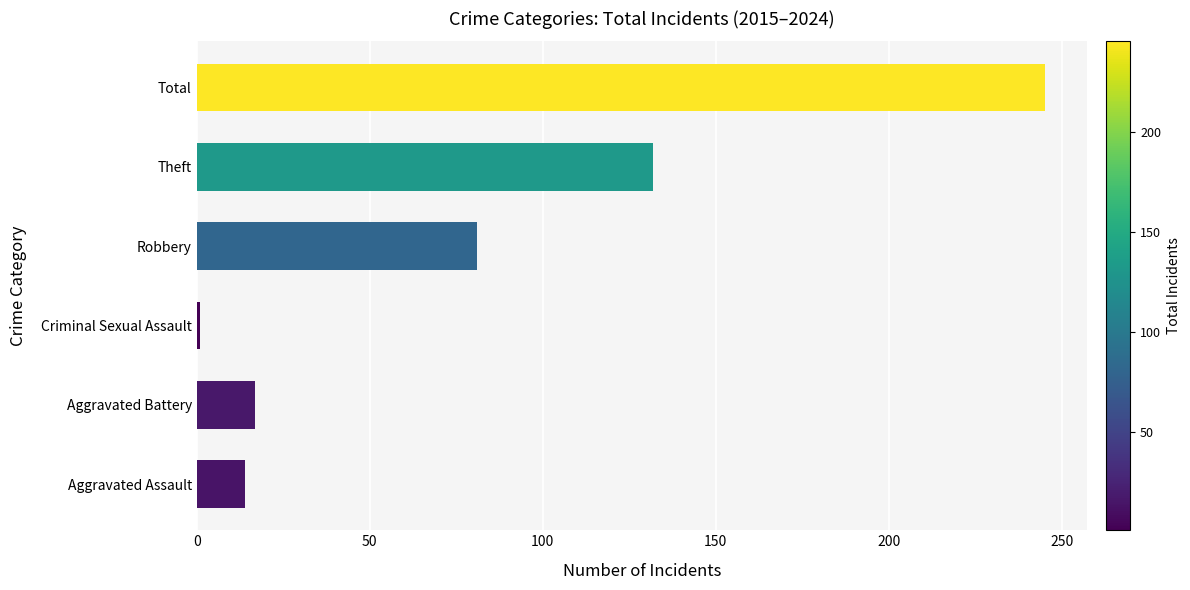

Reading bottom to top, transcribe all the data shown in this chart.

Aggravated Assault=14	Aggravated Battery=17	Criminal Sexual Assault=1	Robbery=81	Theft=132	Total=245